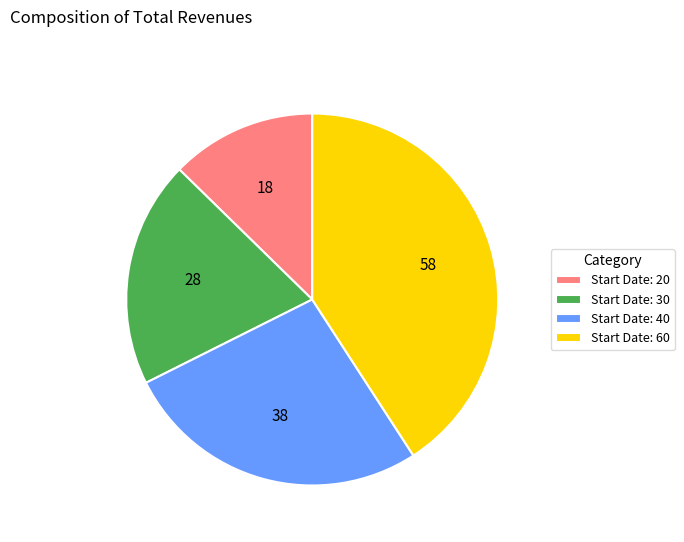

True or false: Start Date: 30 accounts for 25% of the total.

False